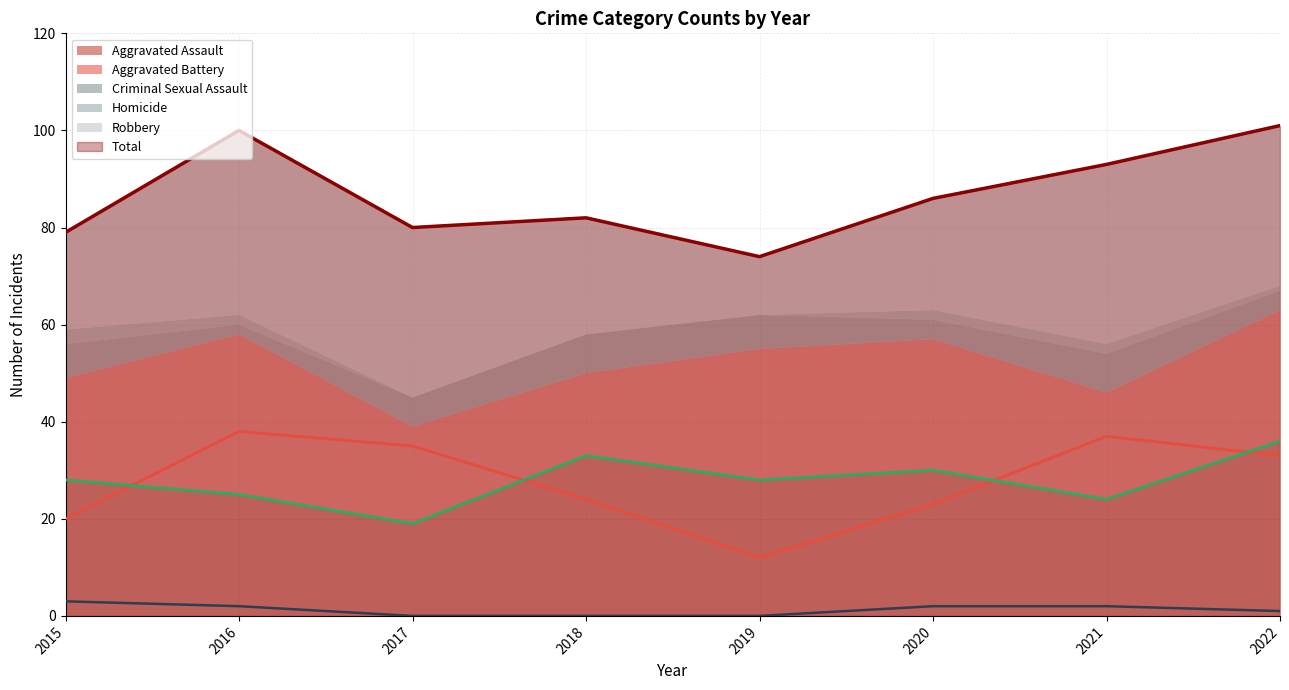

True or false: Homicide and Aggravated Assault intersect in this chart.

False